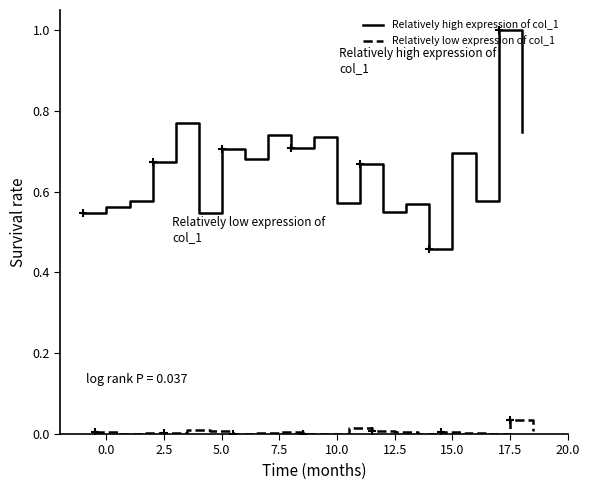

Is it true that Relatively high expression of col_1 equals 0.7 at 5.0?

True